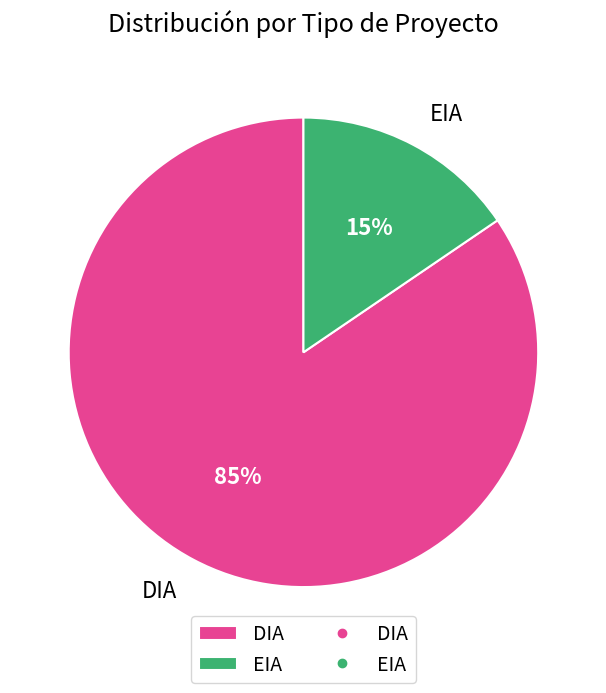

Does any single category account for the majority?

Yes